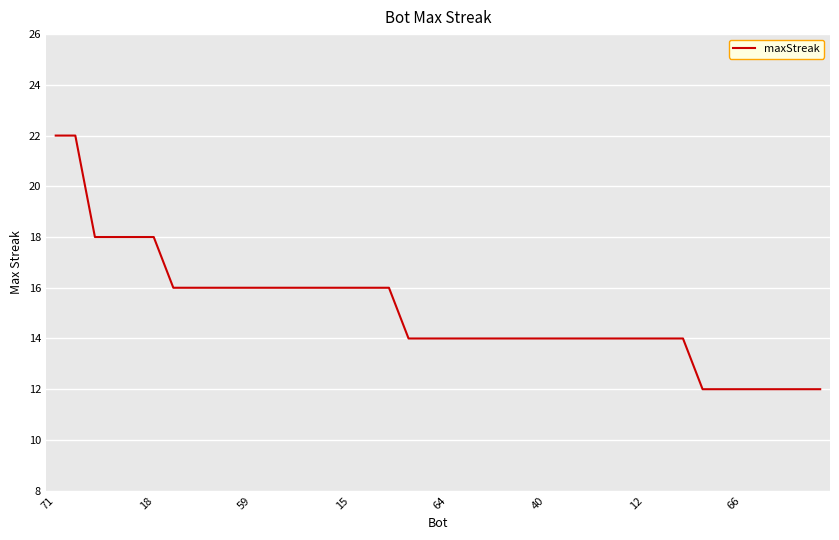

Reading right to left, list all the values displayed in this chart.

12	12	12	12	12	12	12	14	14	14	14	14	14	14	14	14	14	14	14	14	14	14	16	16	16	16	16	16	16	16	16	16	16	16	18	18	18	18	22	22